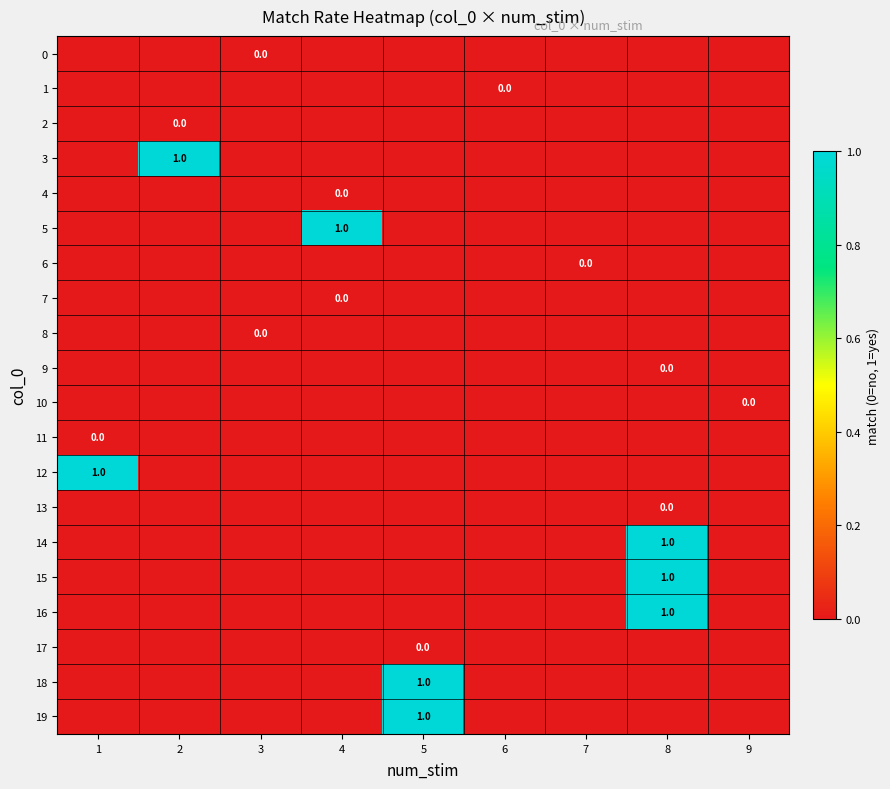

Is it true that 8 equals -0.1 at 4?

False